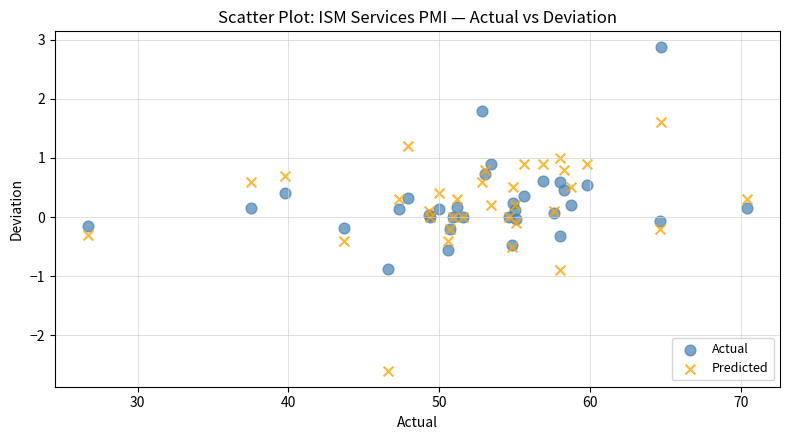

Which series has the widest spread of Y values?

Predicted